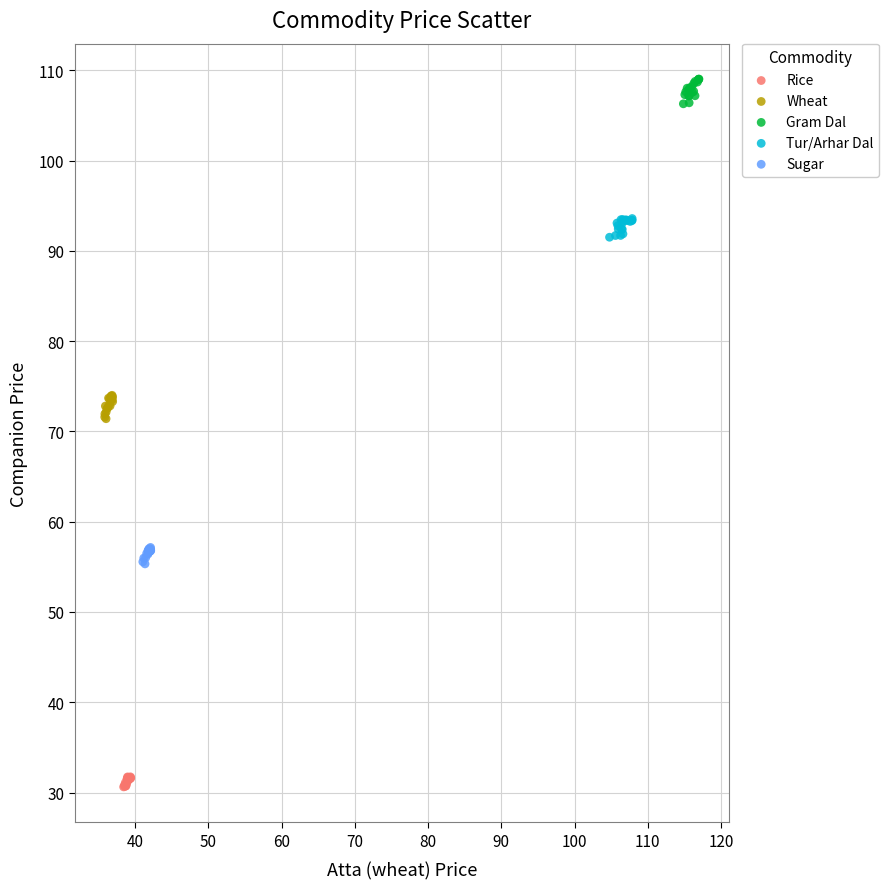

What are all the series names shown in the legend?

Rice, Wheat, Gram Dal, Tur/Arhar Dal, Sugar